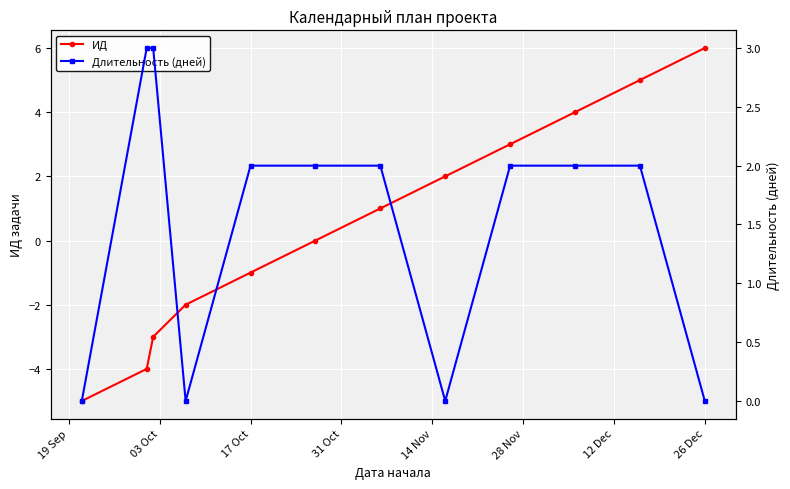

What is the average value of the Длительность (дней) series?

2